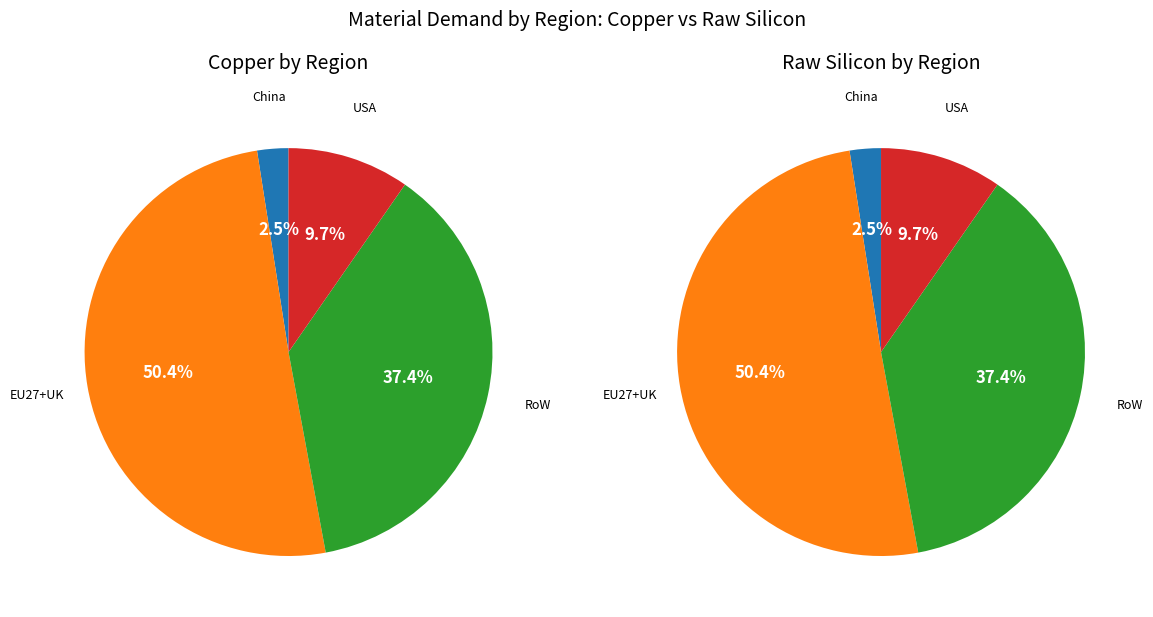

To the nearest percent, what is the combined percentage of RoW and China?

40%